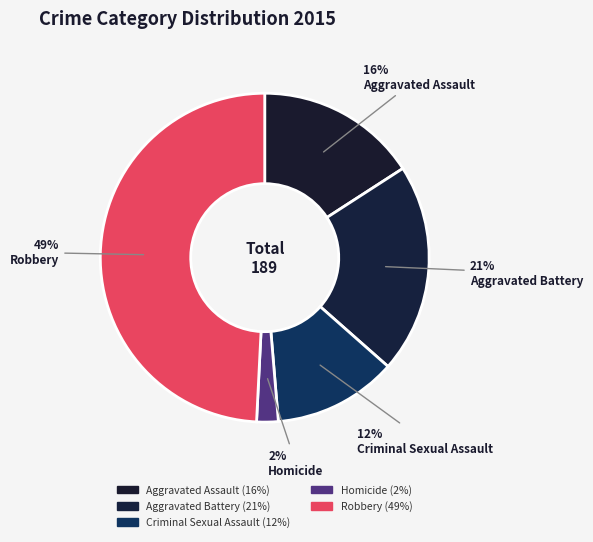

To the nearest percent, what is the average slice percentage?

20%